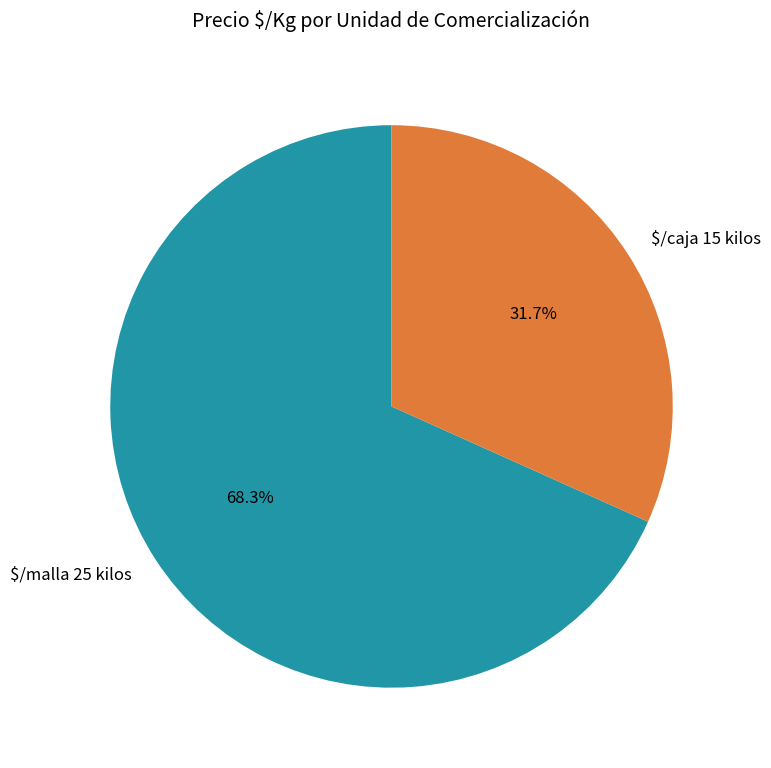

Which slice is the smallest?

$/caja 15 kilos